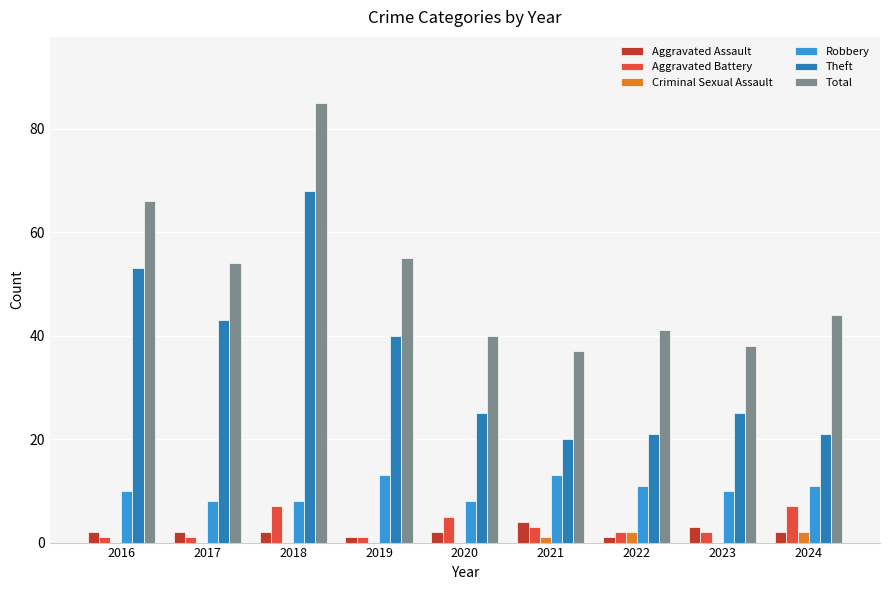

Which series has the largest total across all categories?

Total